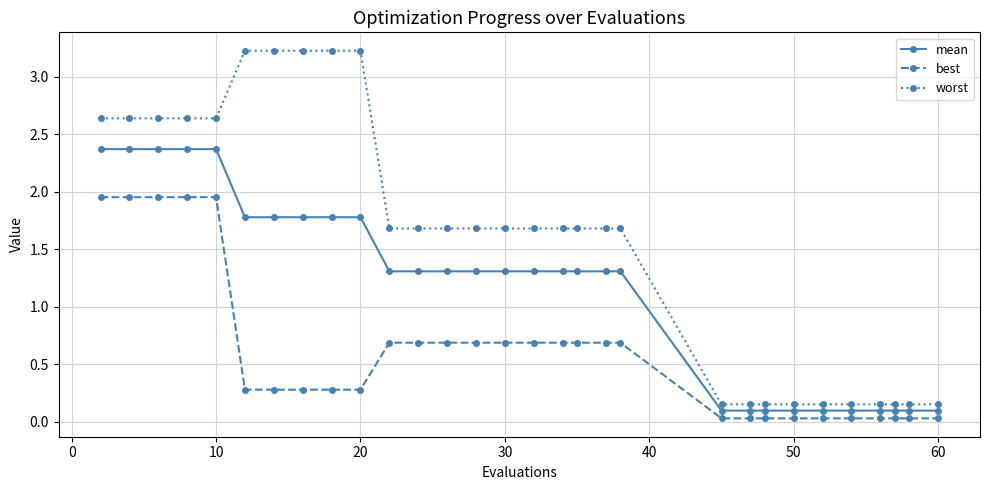

What is the value of the worst point at the 12th from the left?

1.7